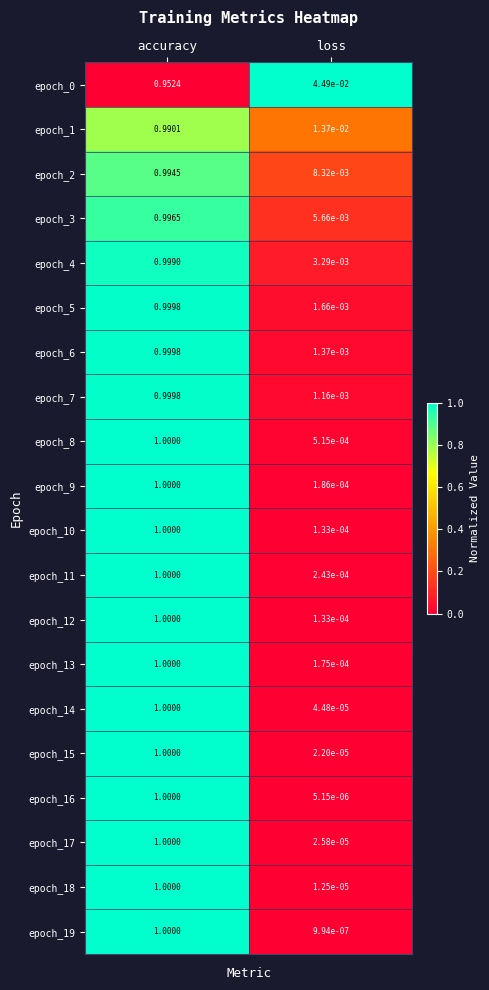

List the labels in order of epoch_5 value, largest first.

accuracy, loss